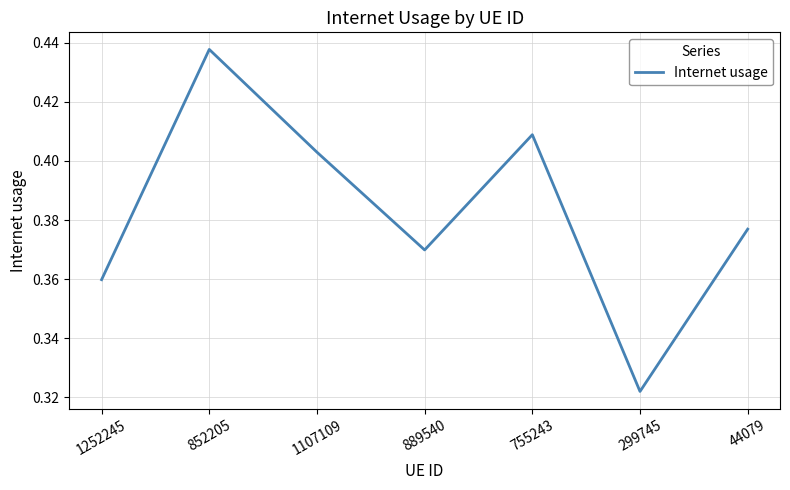

Which has a higher value, 299745 or 852205?

852205